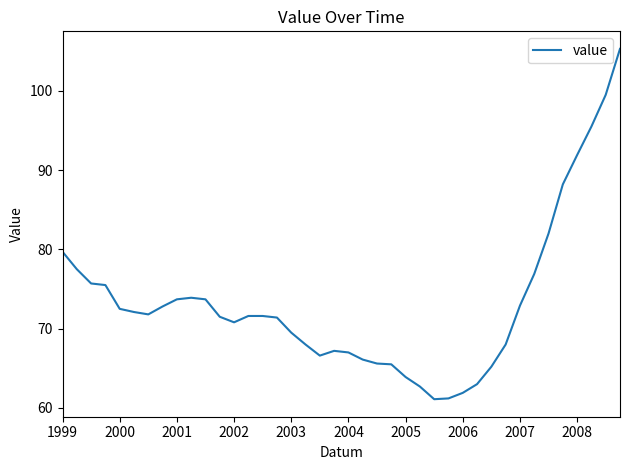

What is the minimum value shown in the chart?

61.1